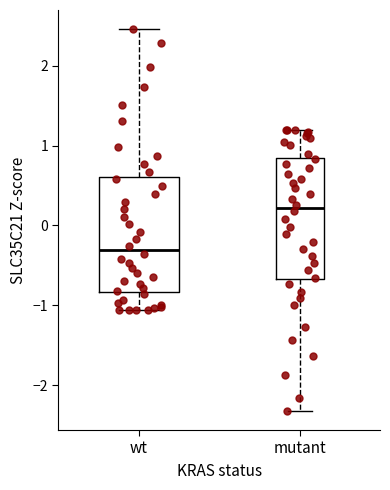

Reading left to right, read every box against the y-axis: the position of its median line, the range the box covers, and the ends of its whiskers. The values are not printed on the chart, so give them approximately, as read against the axis.

wt: median -0.3, box -0.8 to 0.6, whiskers -1.1 to 2.5
mutant: median 0.2, box -0.7 to 0.8, whiskers -2.3 to 1.2